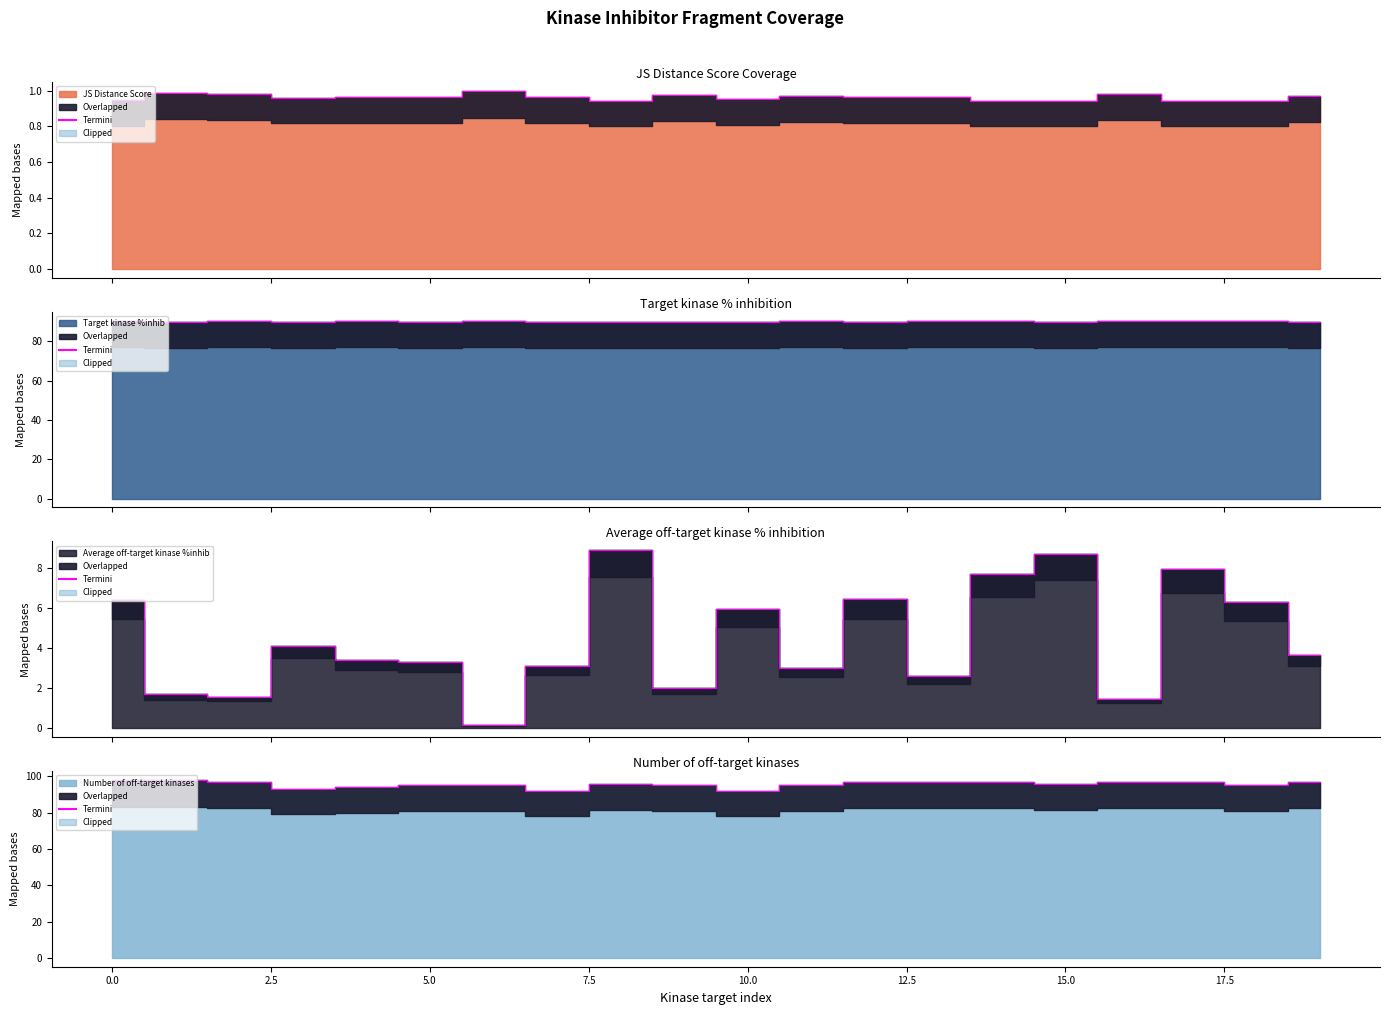

The Average off-target kinase %inhib series shows 1.5 at 16. True or false?

True